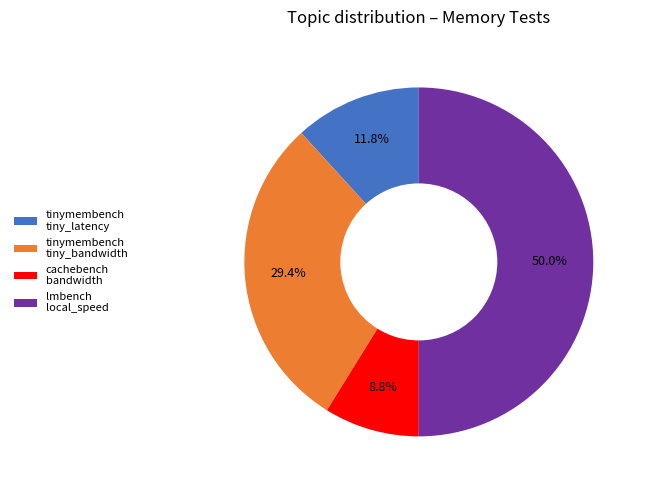

To the nearest percent, what is the difference between the largest and smallest slice percentages?

41%